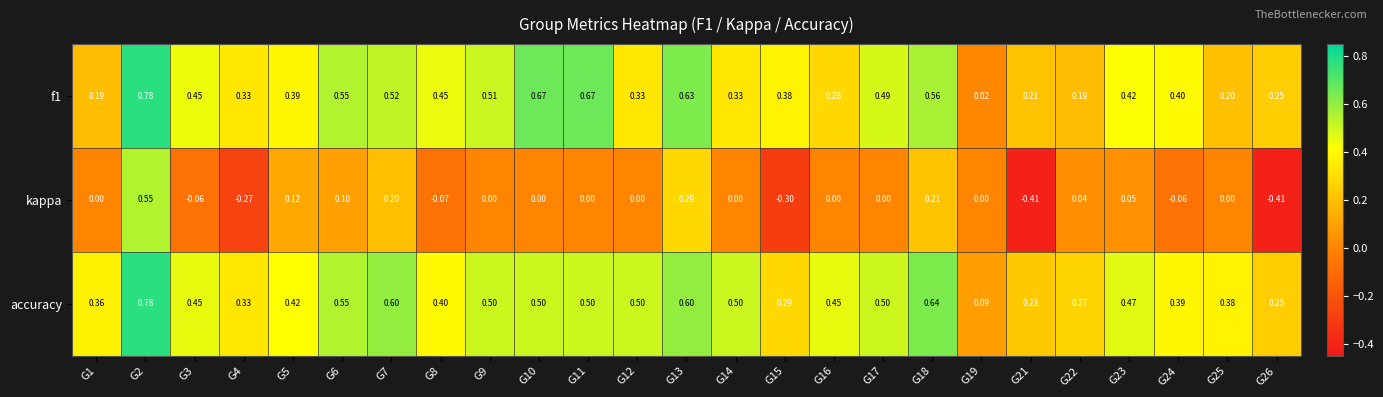

Which series has the largest total across all categories?

accuracy